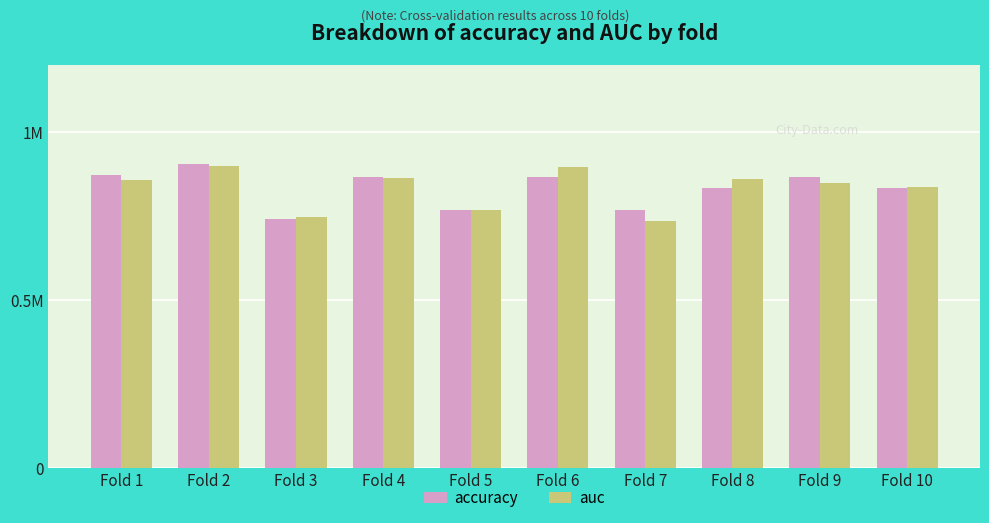

Rank the categories by accuracy value from highest to lowest.

Fold 2, Fold 1, Fold 4, Fold 6, Fold 9, Fold 8, Fold 10, Fold 5, Fold 7, Fold 3